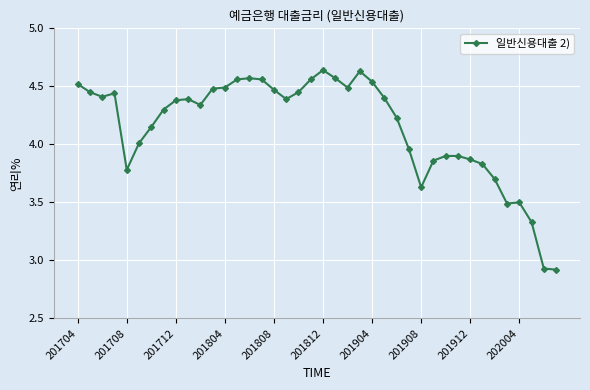

What is the difference between the maximum and minimum values?

1.7